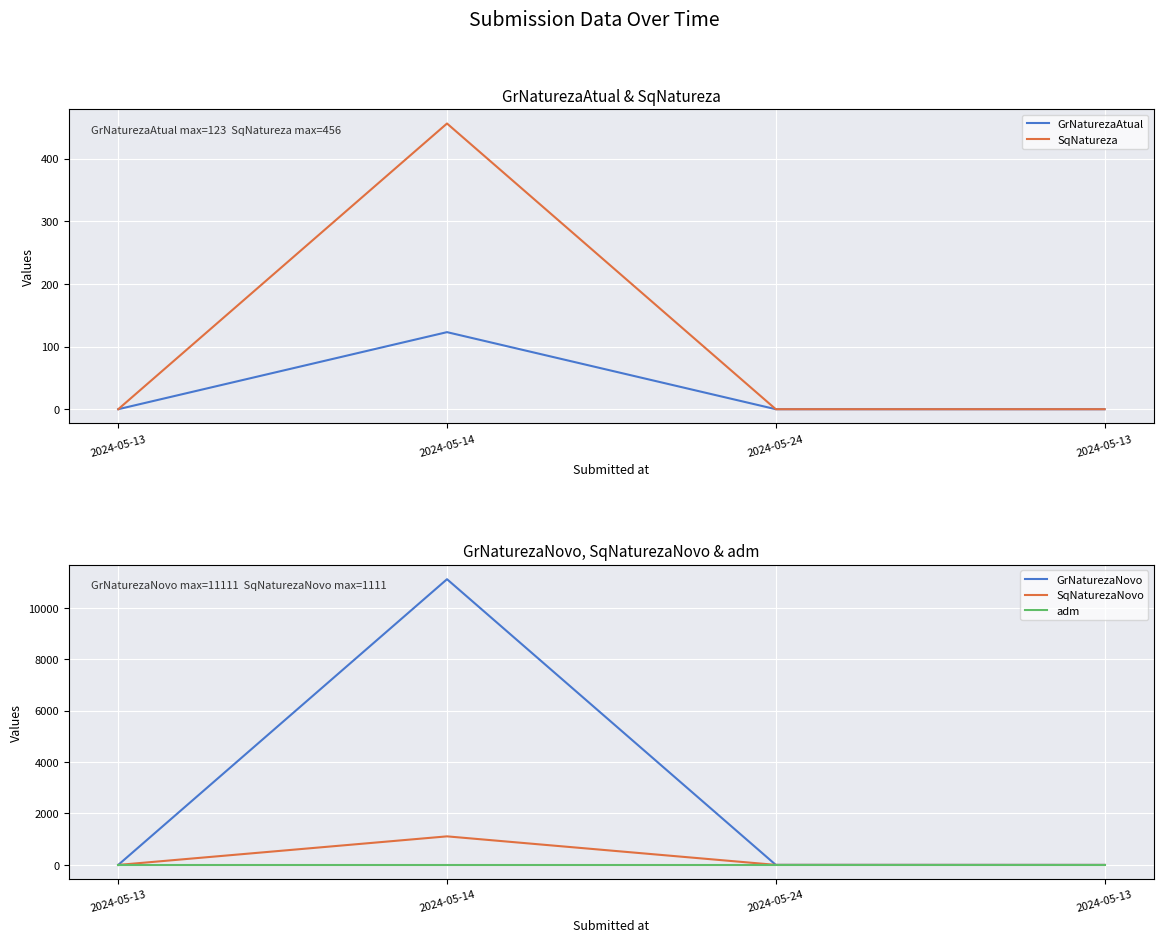

Reading left to right, extract all data points from this chart.

GrNaturezaAtual: 0	123	0	0
SqNatureza: 0	456	0	0
GrNaturezaNovo: 0	11111	2	0
SqNaturezaNovo: 0	1111	2	0
adm: 1	1	1	1